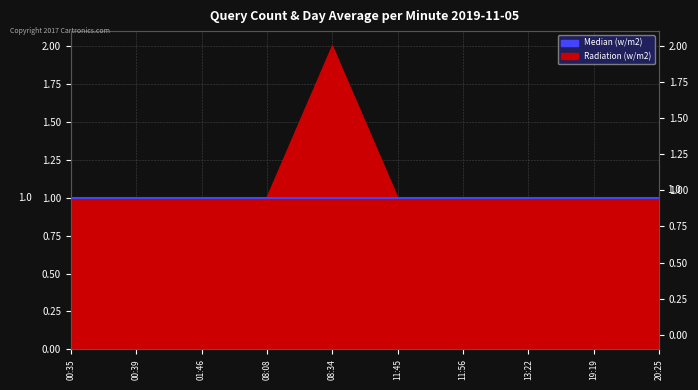

How many points are higher than both their immediate neighbors (excluding endpoints)?

1